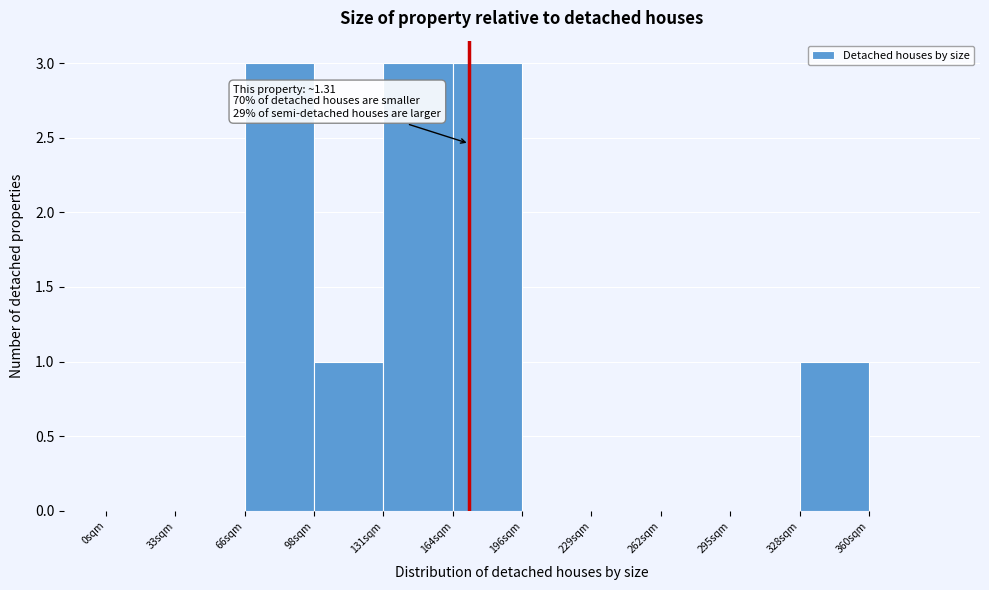

Reading left to right, transcribe all the data shown in this chart.

0sqm=0	33sqm=0	66sqm=3	98sqm=1	131sqm=3	164sqm=3	196sqm=0	229sqm=0	262sqm=0	295sqm=0	328sqm=1	360sqm=0